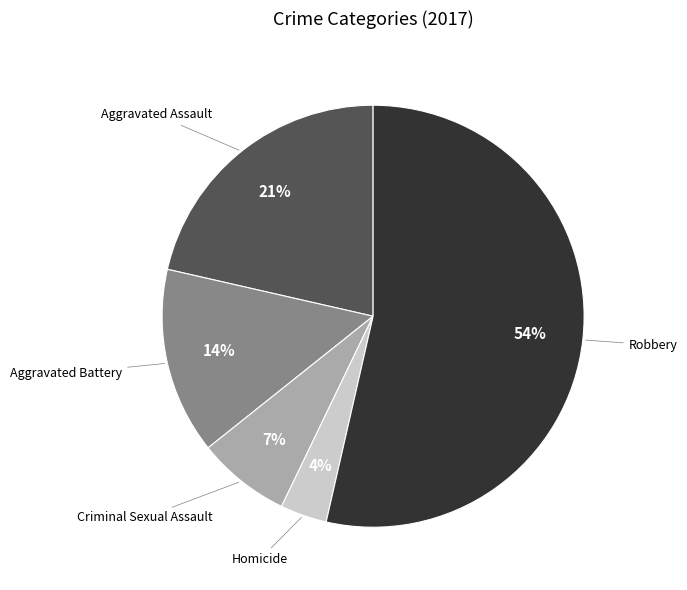

To the nearest percent, what portion does Homicide represent?

4%